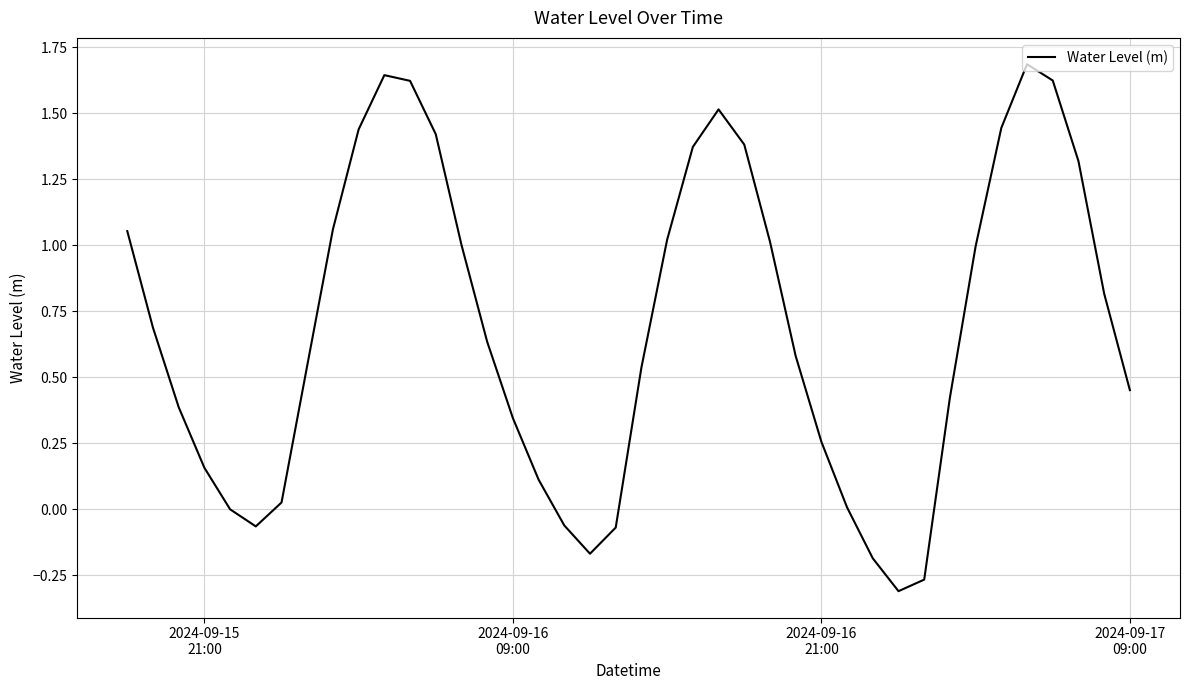

What is the maximum value shown in the chart?

1.7